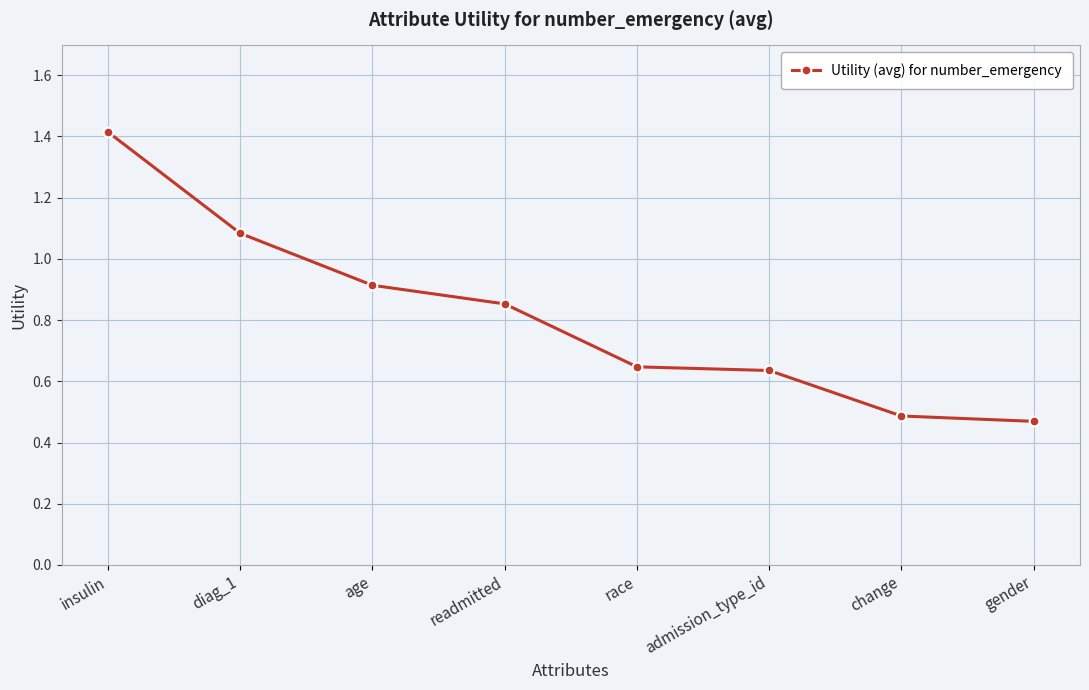

What is the average value?

0.8